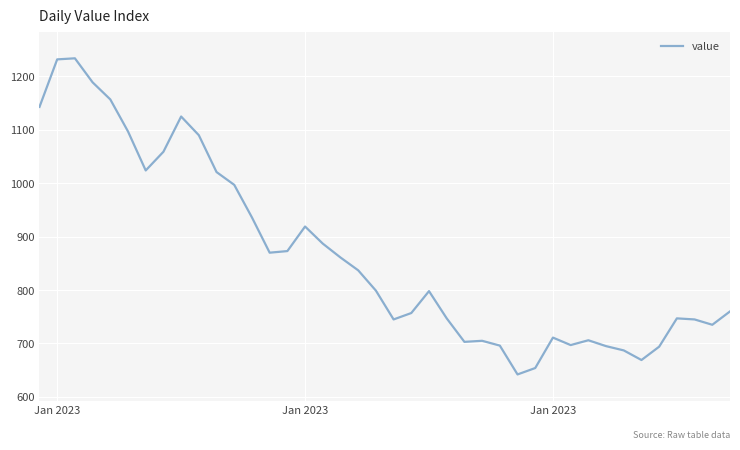

How many lines are shown in the chart?

1